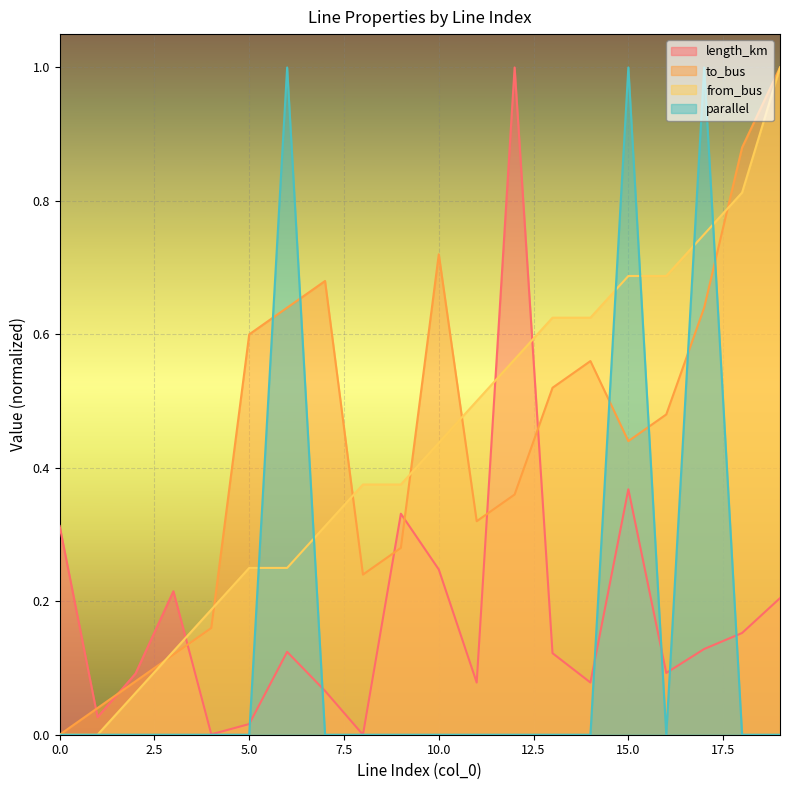

The value of to_bus at 14 is 0.8. True or false?

False